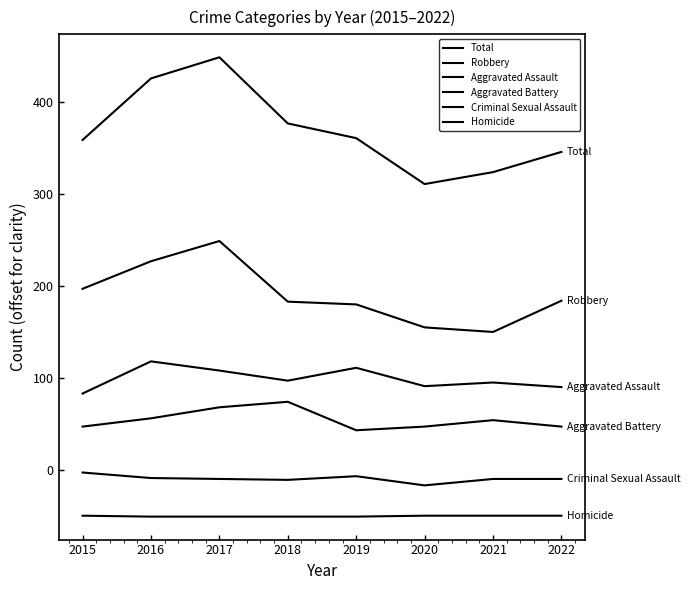

How many lines are shown in the chart?

6